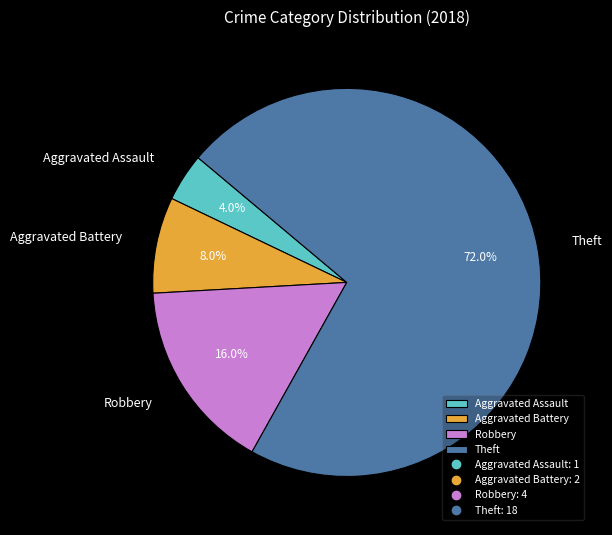

Is the sum of Theft and Aggravated Battery greater than half?

Yes